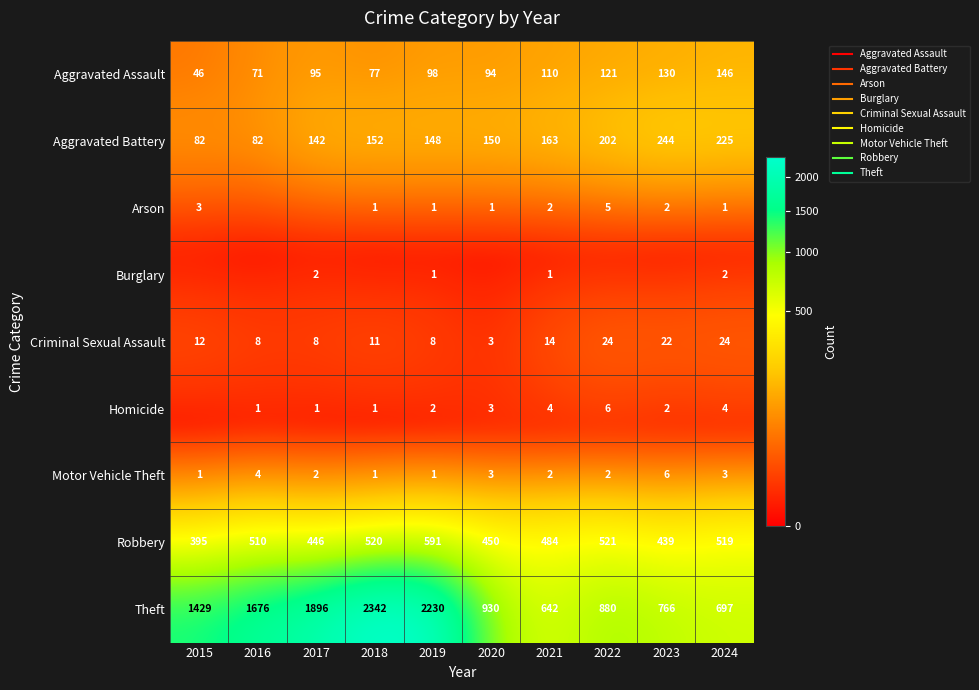

How many values in the Motor Vehicle Theft series exceed 2?

4